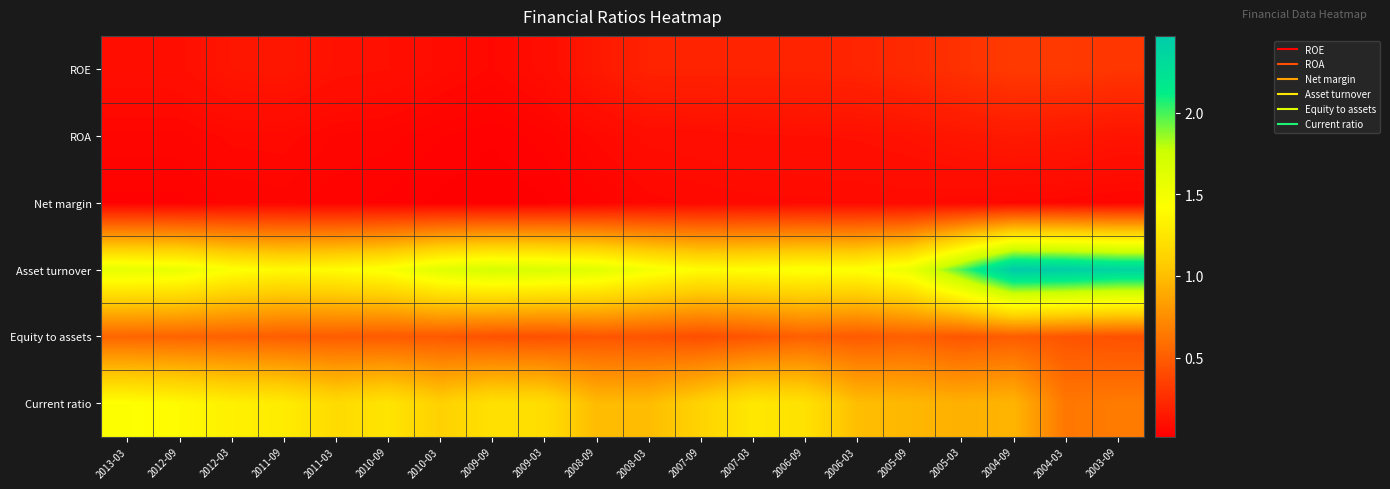

Reading right to left, list all the values displayed in this chart.

ROE: 2003-09=0.3	2004-03=0.3	2004-09=0.3	2005-03=0.3	2005-09=0.2	2006-03=0.2	2006-09=0.2	2007-03=0.2	2007-09=0.2	2008-03=0.2	2008-09=0.1	2009-03=0.1	2009-09=0.1	2010-03=0.1	2010-09=0.1	2011-03=0.1	2011-09=0.1	2012-03=0.1	2012-09=0.1	2013-03=0.1
ROA: 2003-09=0.1	2004-03=0.1	2004-09=0.2	2005-03=0.1	2005-09=0.1	2006-03=0.1	2006-09=0.1	2007-03=0.1	2007-09=0.1	2008-03=0.1	2008-09=0.1	2009-03=0.0	2009-09=0.0	2010-03=0.0	2010-09=0.0	2011-03=0.1	2011-09=0.1	2012-03=0.1	2012-09=0.1	2013-03=0.1
Net margin: 2003-09=0.1	2004-03=0.1	2004-09=0.1	2005-03=0.1	2005-09=0.1	2006-03=0.1	2006-09=0.1	2007-03=0.1	2007-09=0.1	2008-03=0.1	2008-09=0.0	2009-03=0.0	2009-09=0.0	2010-03=0.0	2010-09=0.0	2011-03=0.0	2011-09=0.1	2012-03=0.0	2012-09=0.0	2013-03=0.0
Asset turnover: 2003-09=2.4	2004-03=2.4	2004-09=2.5	2005-03=2.0	2005-09=1.5	2006-03=1.4	2006-09=1.4	2007-03=1.4	2007-09=1.4	2008-03=1.5	2008-09=1.6	2009-03=1.7	2009-09=1.7	2010-03=1.6	2010-09=1.5	2011-03=1.4	2011-09=1.4	2012-03=1.4	2012-09=1.6	2013-03=1.6
Equity to assets: 2003-09=0.4	2004-03=0.5	2004-09=0.5	2005-03=0.5	2005-09=0.5	2006-03=0.5	2006-09=0.5	2007-03=0.5	2007-09=0.4	2008-03=0.5	2008-09=0.5	2009-03=0.4	2009-09=0.4	2010-03=0.5	2010-09=0.5	2011-03=0.5	2011-09=0.5	2012-03=0.5	2012-09=0.5	2013-03=0.5
Current ratio: 2003-09=0.7	2004-03=0.6	2004-09=1.0	2005-03=0.9	2005-09=1.0	2006-03=1.0	2006-09=1.2	2007-03=1.3	2007-09=1.1	2008-03=1.0	2008-09=1.0	2009-03=1.2	2009-09=1.2	2010-03=1.1	2010-09=1.2	2011-03=1.2	2011-09=1.3	2012-03=1.3	2012-09=1.4	2013-03=1.4